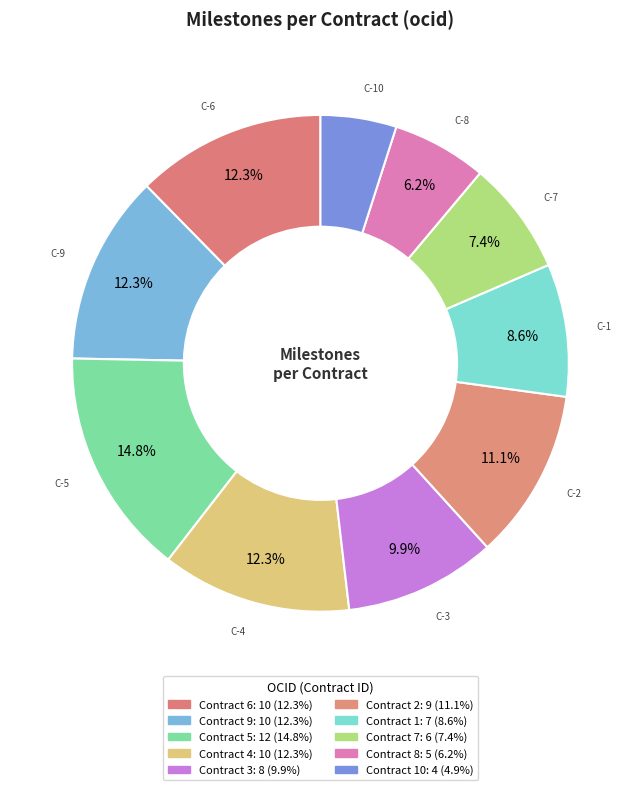

How many slices are in this pie chart?

10